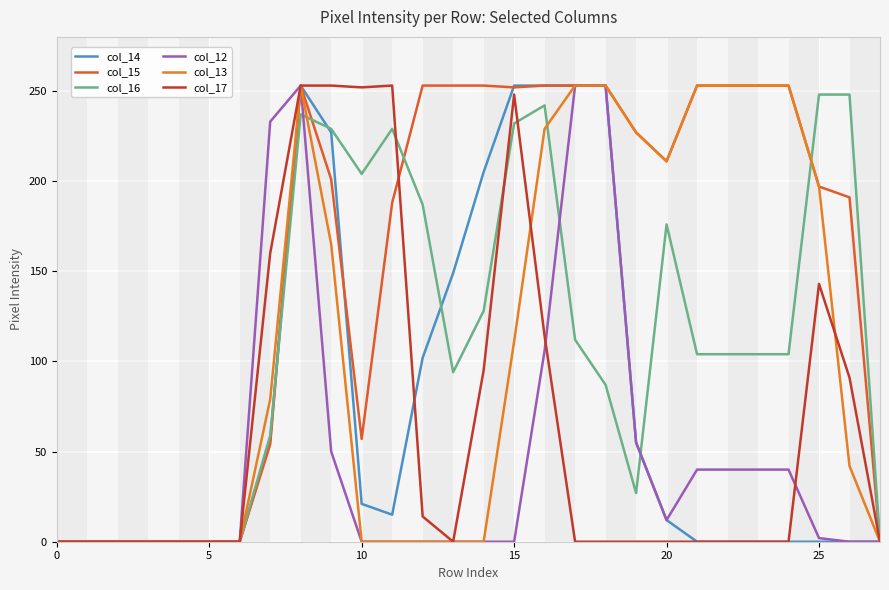

How many lines are shown in the chart?

6